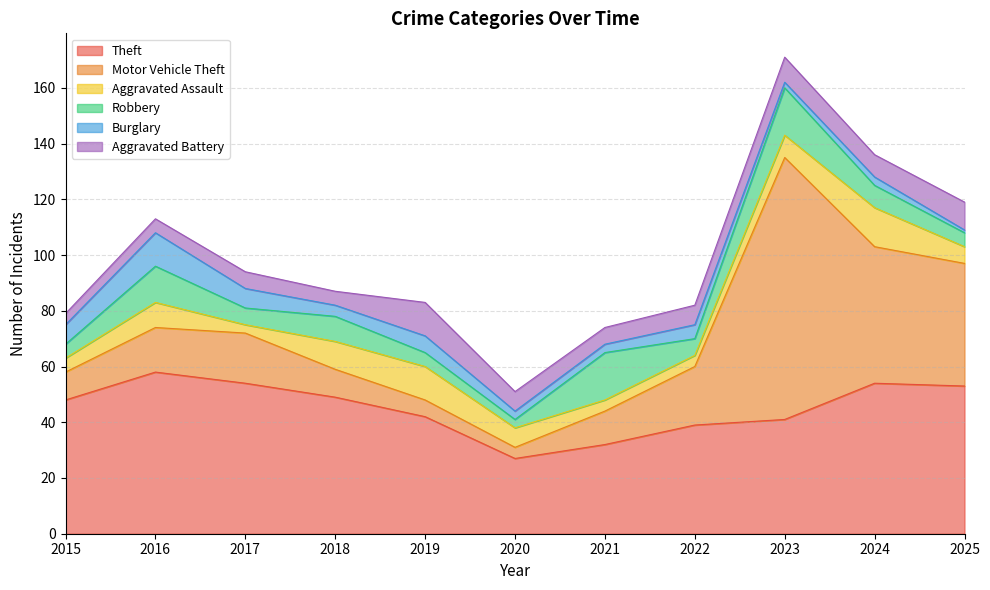

How many data points in Aggravated Battery are less than 7?

5